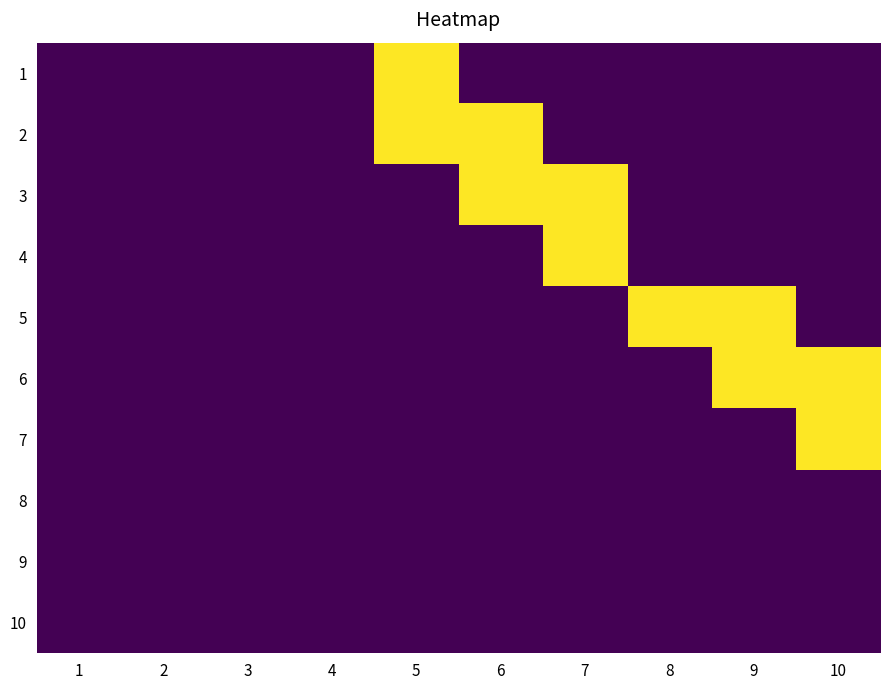

Reading right to left, what are all the values shown in this chart?

1: 10=0	9=0	8=0	7=0	6=0	5=1	4=0	3=0	2=0	1=0
2: 10=0	9=0	8=0	7=0	6=1	5=1	4=0	3=0	2=0	1=0
3: 10=0	9=0	8=0	7=1	6=1	5=0	4=0	3=0	2=0	1=0
4: 10=0	9=0	8=0	7=1	6=0	5=0	4=0	3=0	2=0	1=0
5: 10=0	9=1	8=1	7=0	6=0	5=0	4=0	3=0	2=0	1=0
6: 10=1	9=1	8=0	7=0	6=0	5=0	4=0	3=0	2=0	1=0
7: 10=1	9=0	8=0	7=0	6=0	5=0	4=0	3=0	2=0	1=0
8: 10=0	9=0	8=0	7=0	6=0	5=0	4=0	3=0	2=0	1=0
9: 10=0	9=0	8=0	7=0	6=0	5=0	4=0	3=0	2=0	1=0
10: 10=0	9=0	8=0	7=0	6=0	5=0	4=0	3=0	2=0	1=0